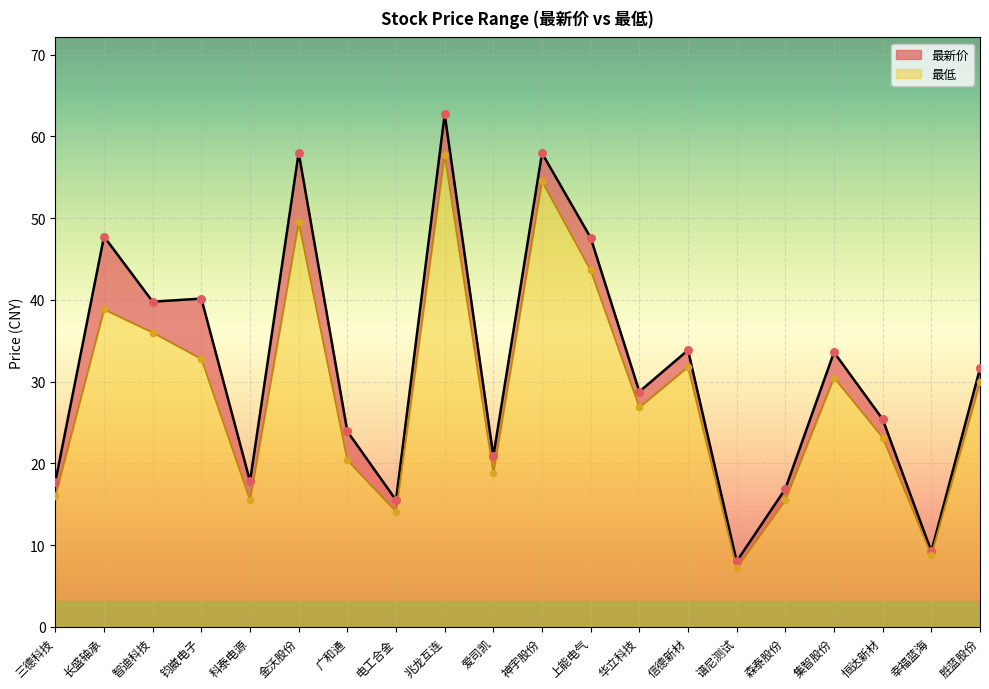

At how many categories does at least one series exceed 26?

11